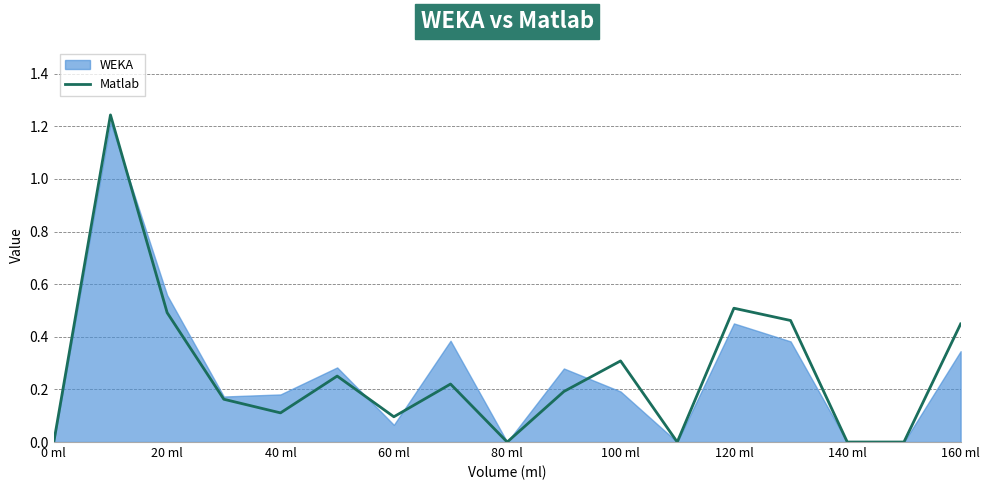

What is the maximum value shown in the chart?

1.2